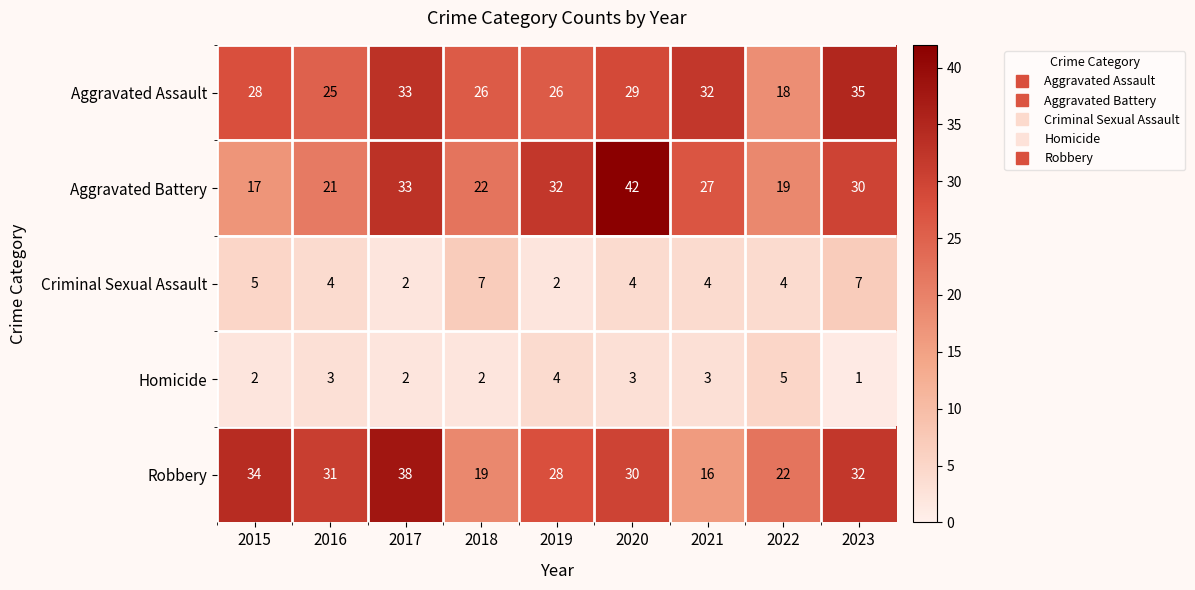

How many series are shown in this chart?

5